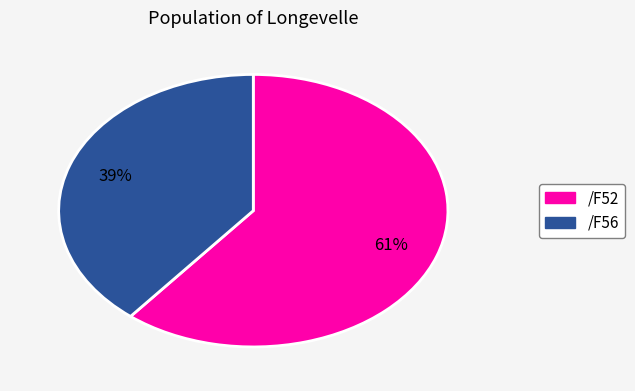

To the nearest percent, what is the average slice percentage?

50%